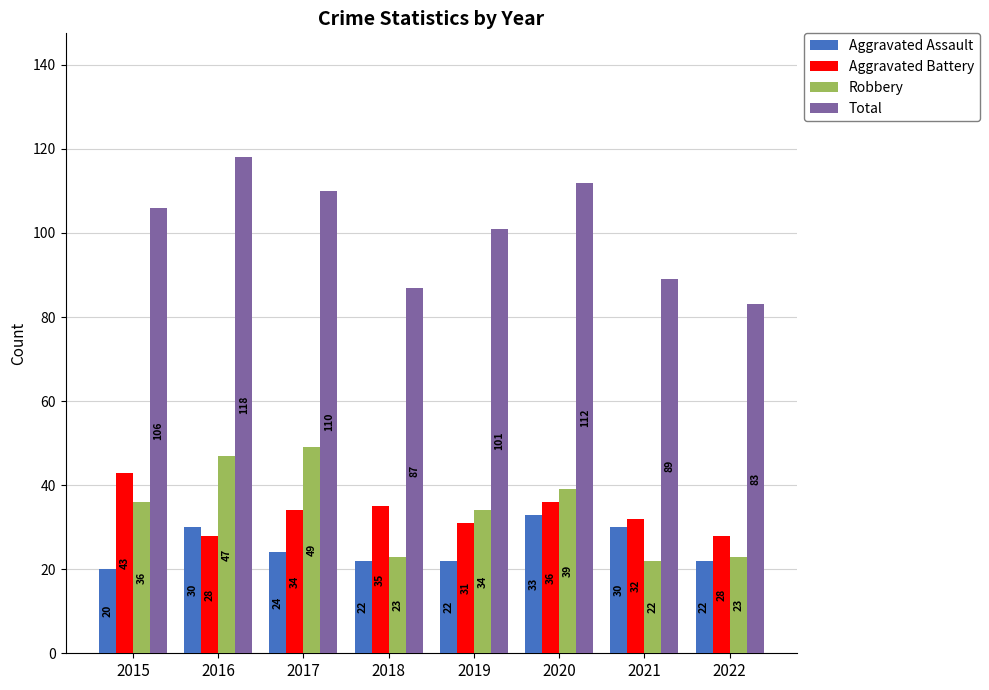

The Total series shows 111 at 2022. True or false?

False